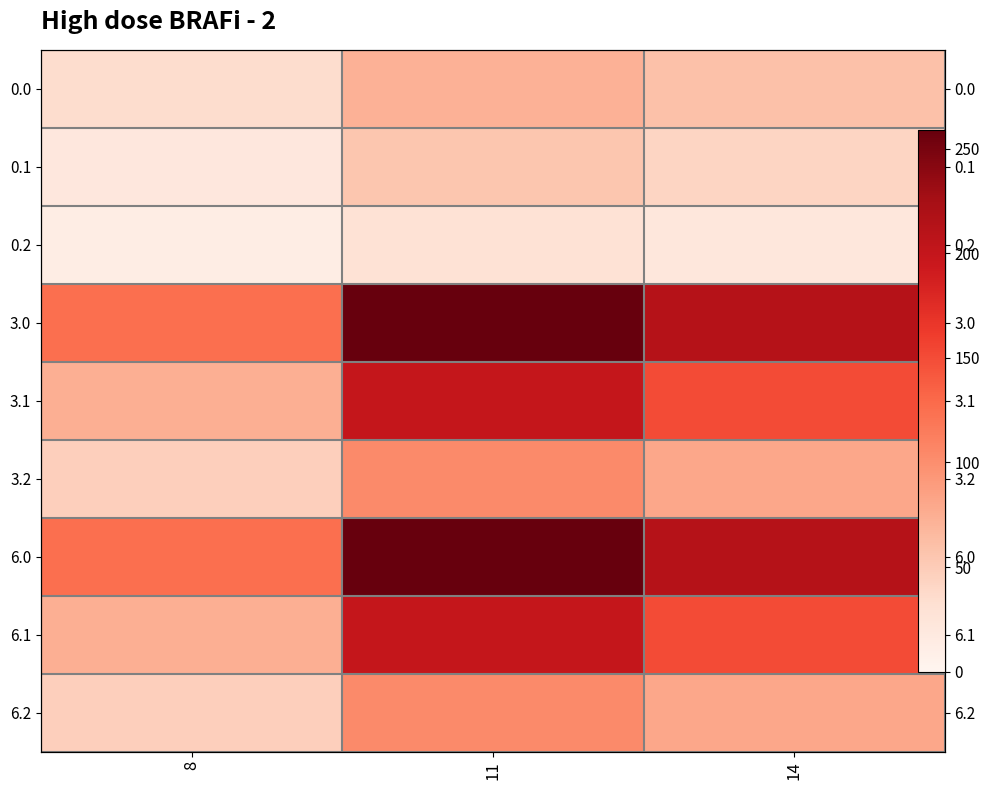

What is the total value across all series at 11?

1282.1